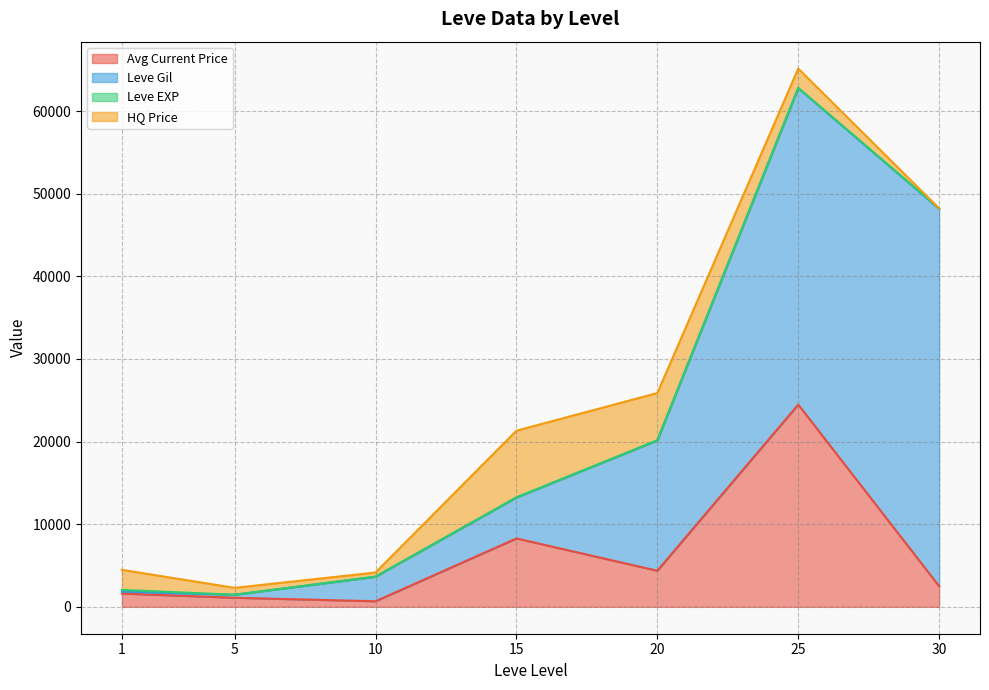

What are all the series names shown in the legend?

Avg Current Price, Leve Gil, Leve EXP, HQ Price